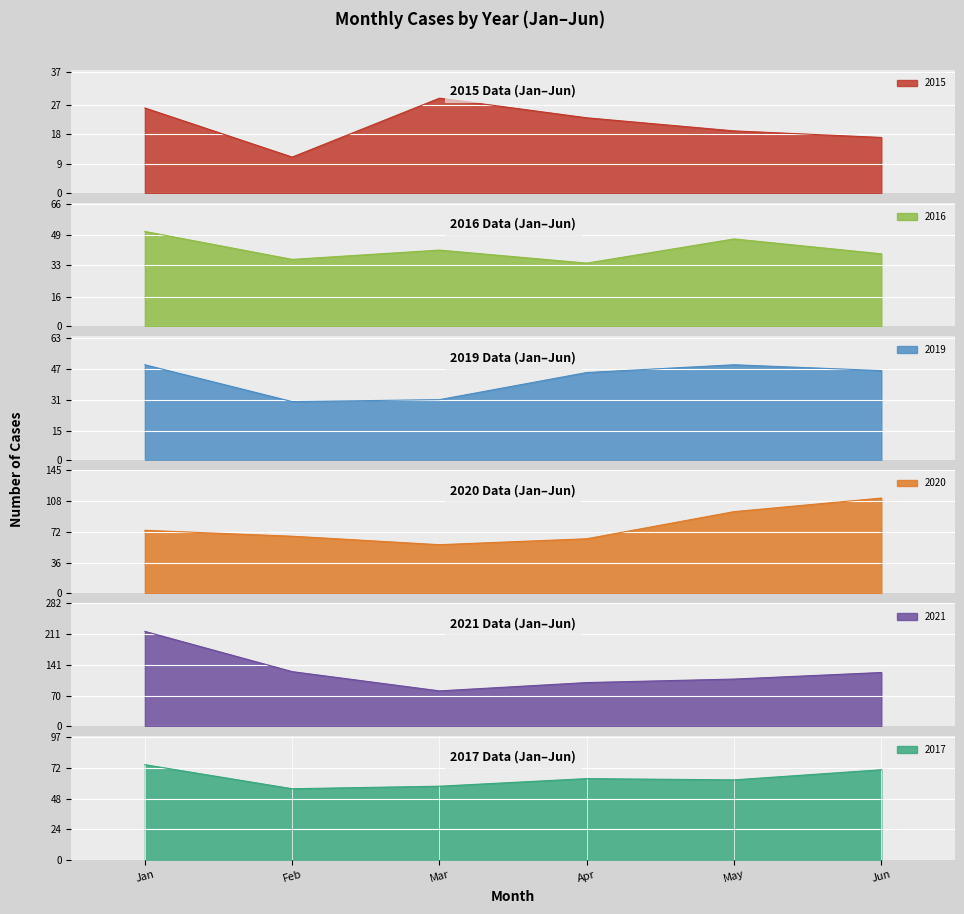

What is the minimum value for 2016?

34